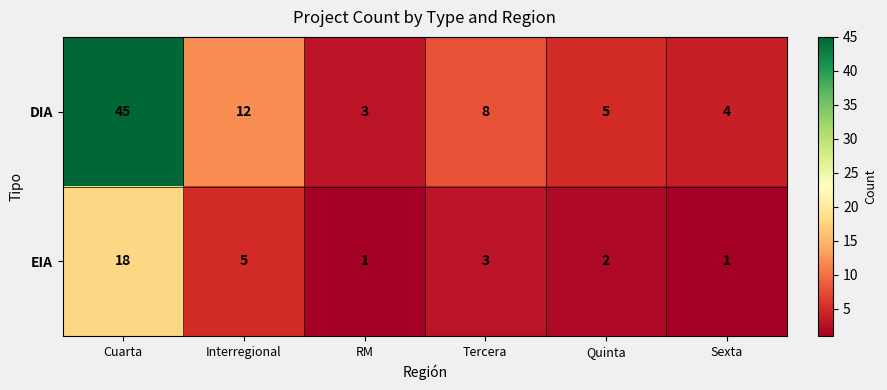

How many categories are shown in the chart?

6